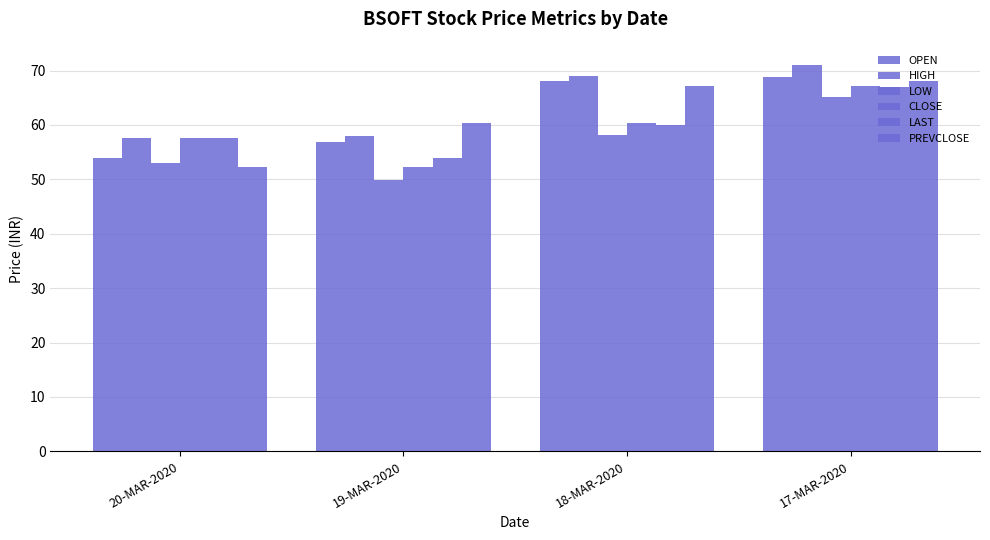

What is the total value across all series at 17-MAR-2020?

407.2